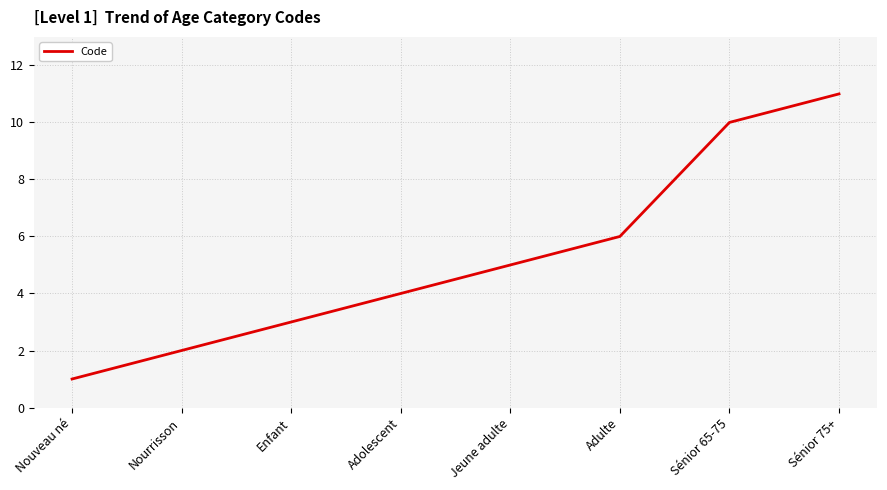

What position from the right is Enfant?

6